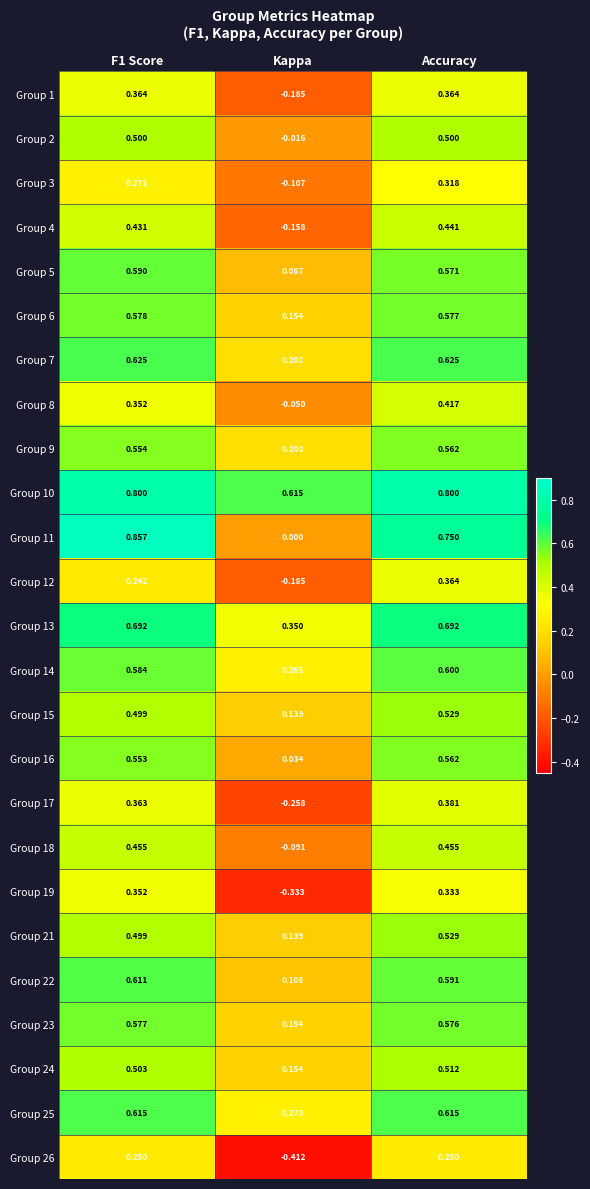

Is the value of Group 16 at F1 Score greater than the value of Group 10 at Kappa?

No